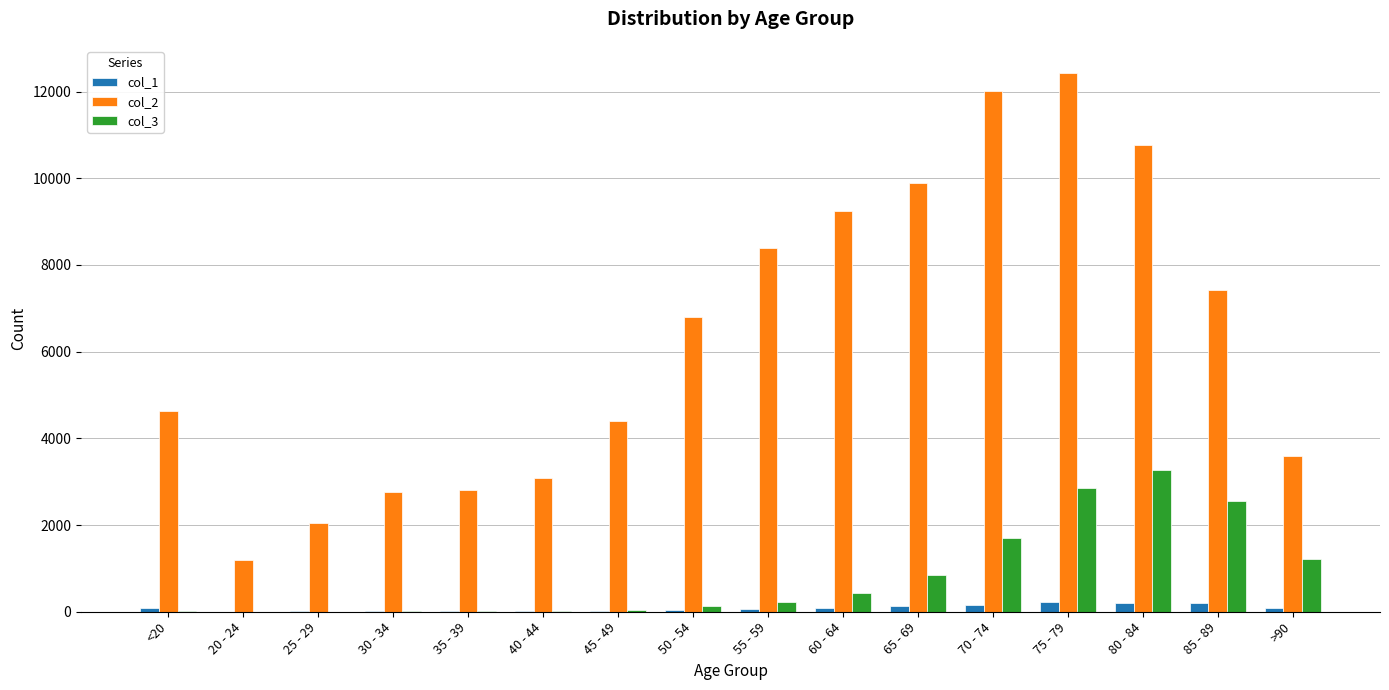

Does the chart contain stacked bars?

No